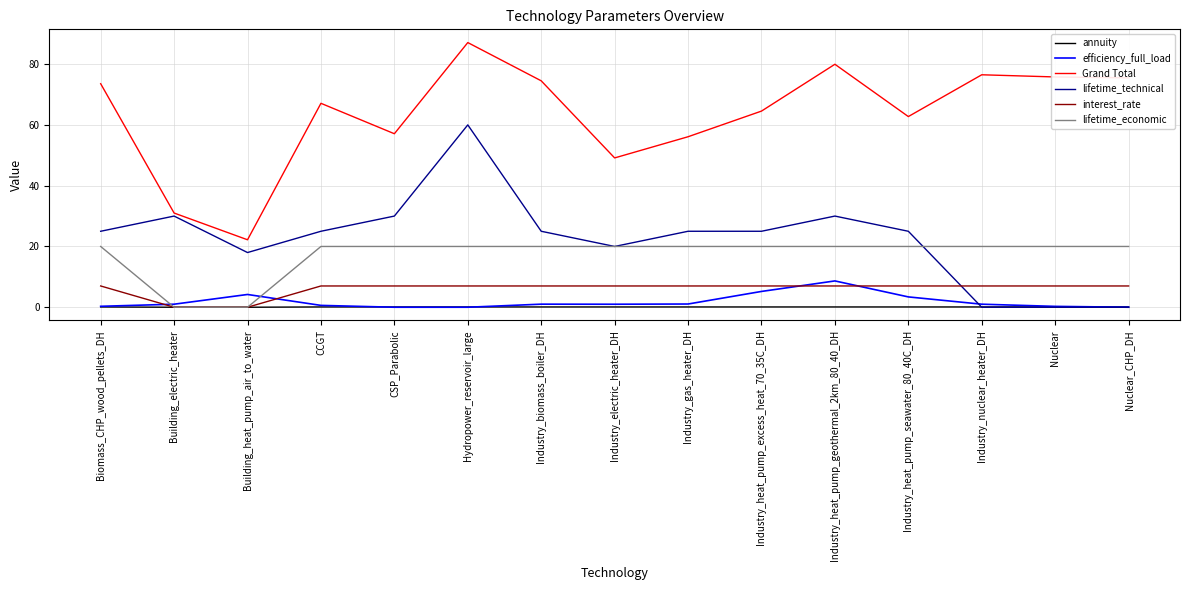

Is the value of annuity at CCGT greater than the value of lifetime_technical at Industry_heat_pump_excess_heat_70_35C_DH?

No